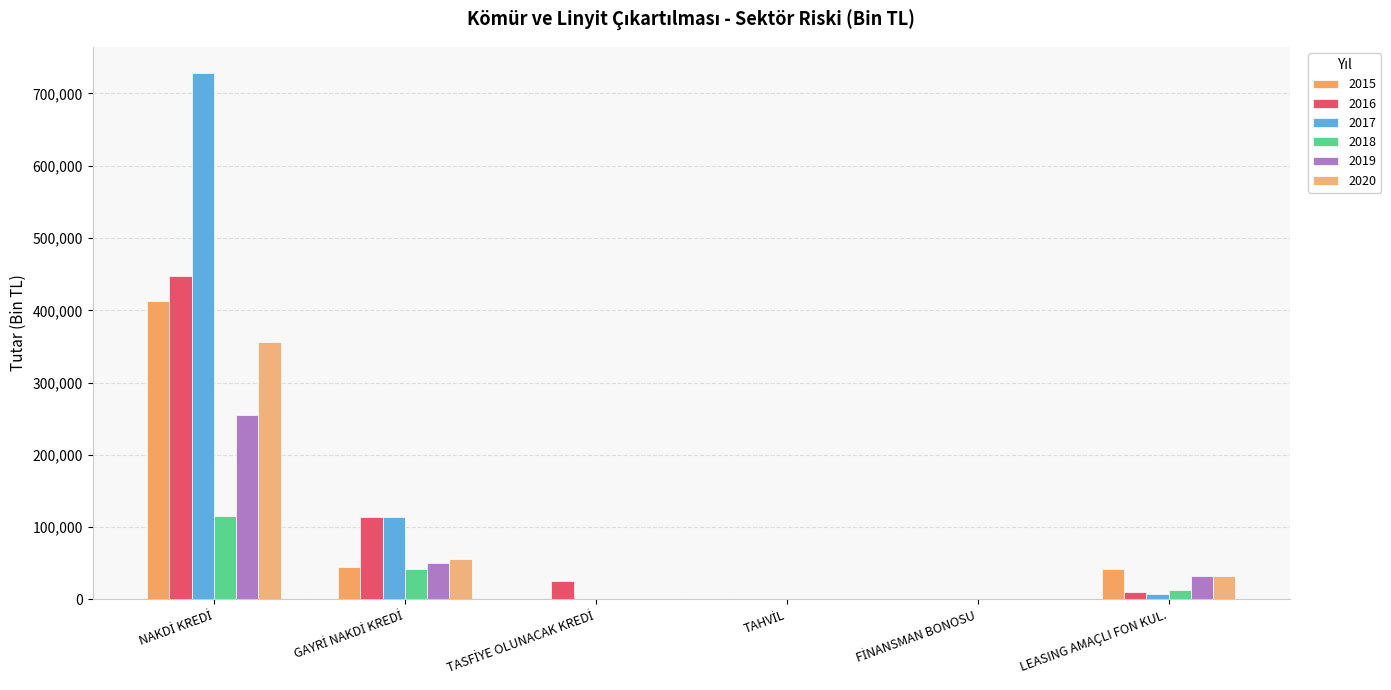

What is the sum of all 2015 values?

500660.2